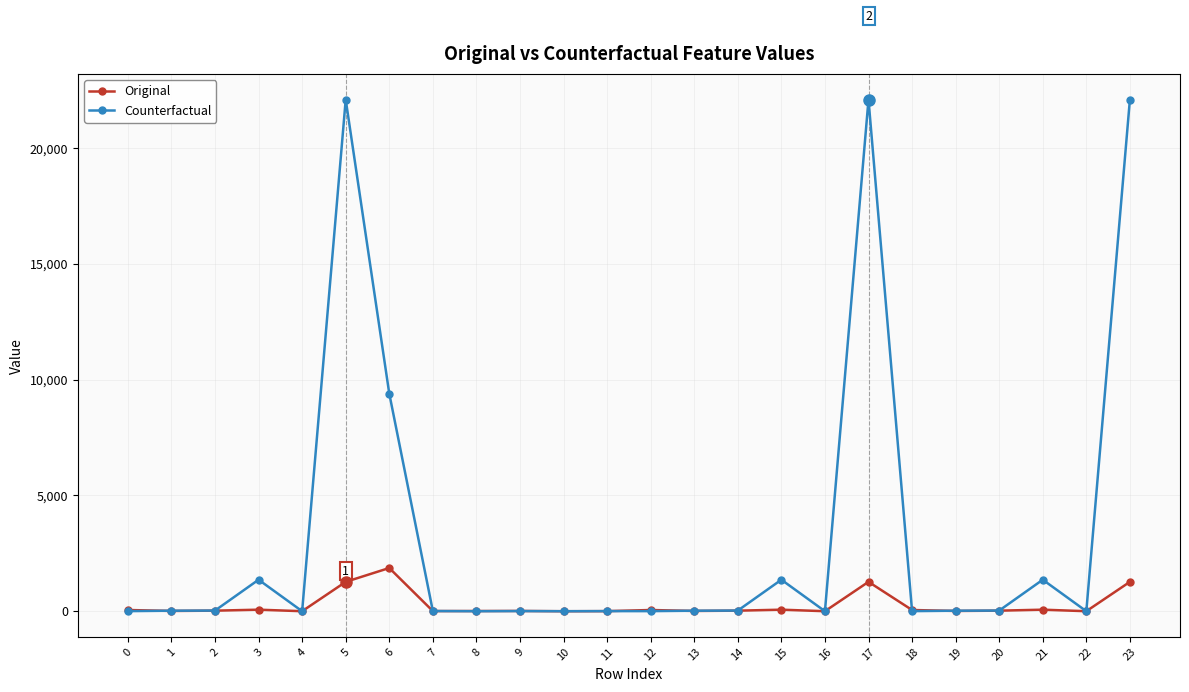

At which label does Original reach its peak?

6